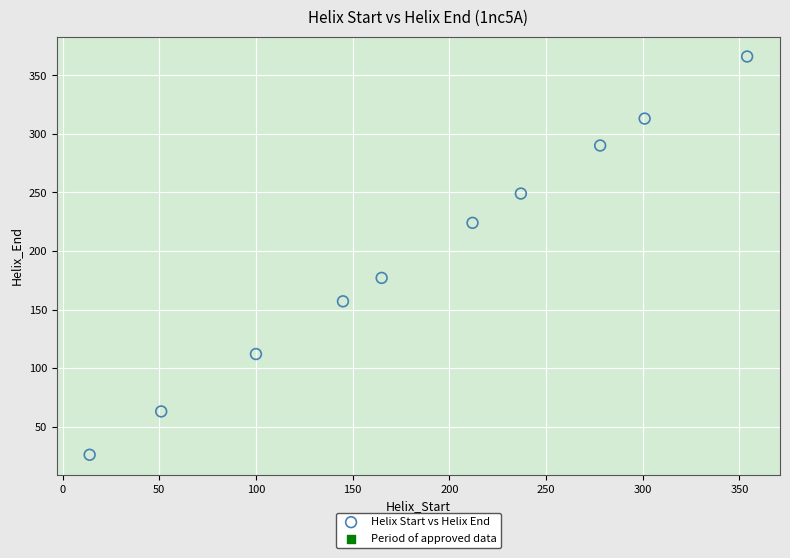

What Y value in the scatter plot is closest to 196?

177